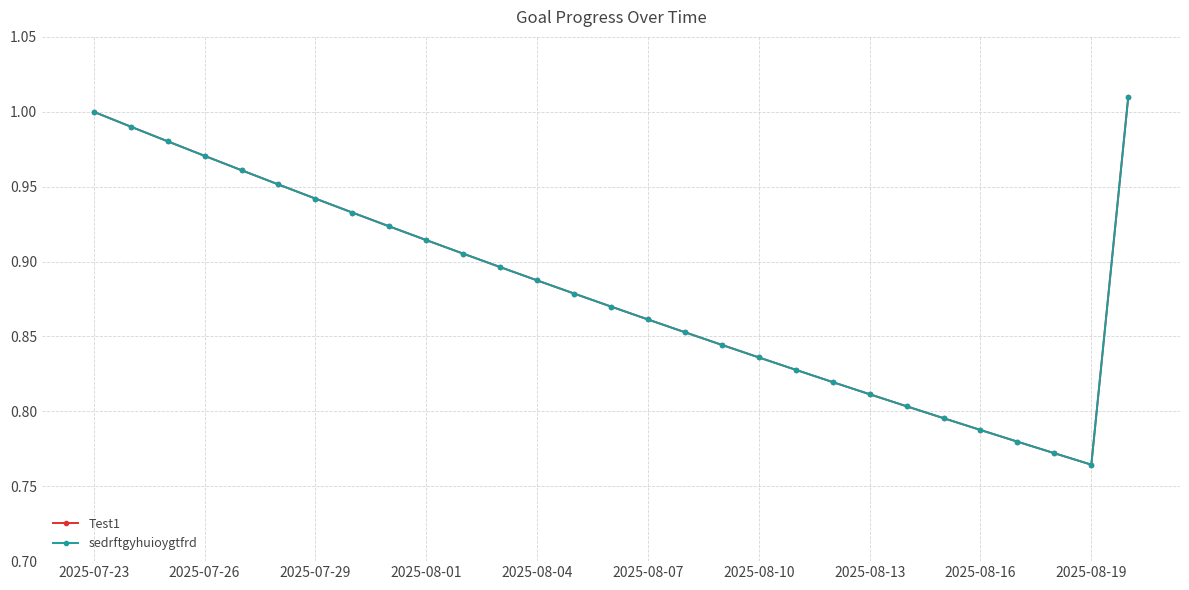

True or false: sedrftgyhuioygtfrd and Test1 cross at least once.

False